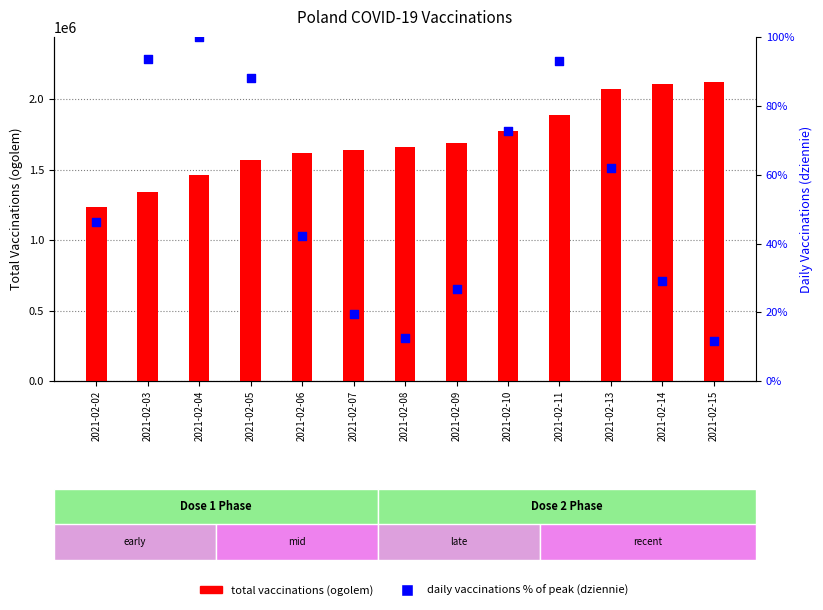

Which series reaches the minimum Y coordinate?

daily vaccinations % of peak (dziennie)